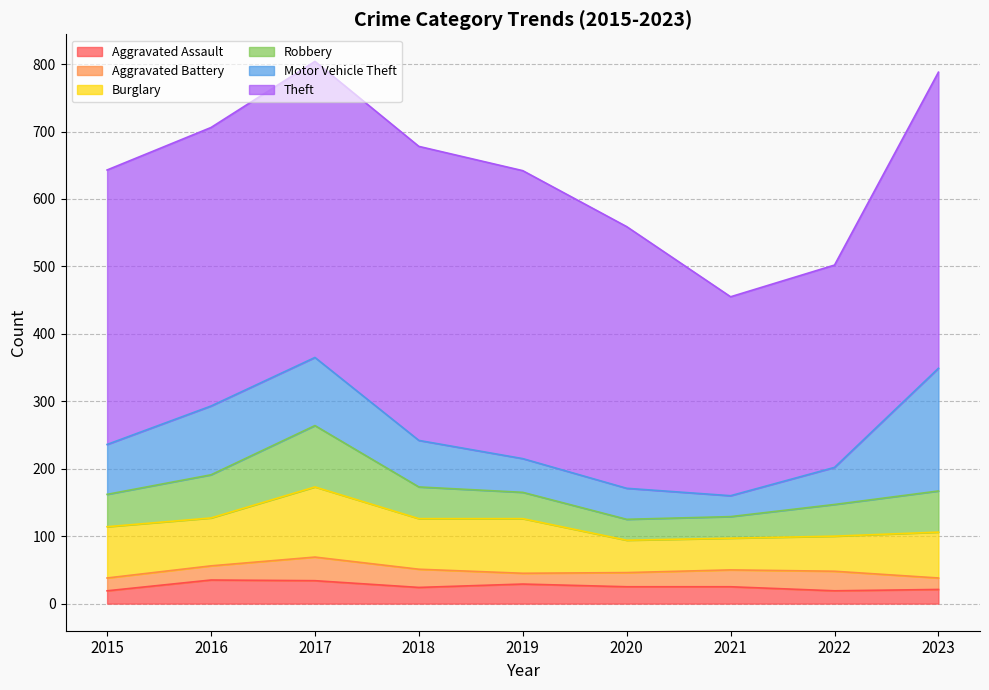

Is the value of Burglary at 2023 greater than the value of Motor Vehicle Theft at 2018?

No